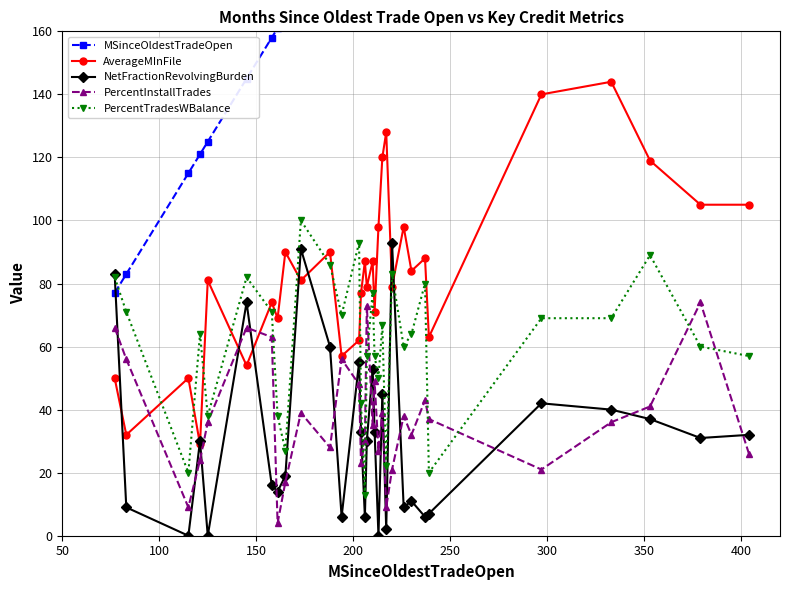

What is the difference between the second highest and minimum values in the PercentTradesWBalance series?

80